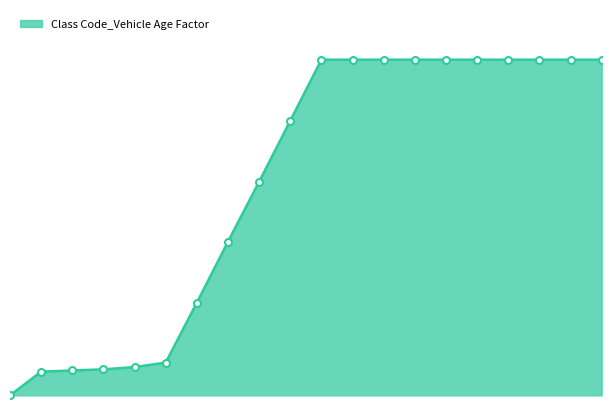

Is this an area chart (filled region under the line)?

Yes